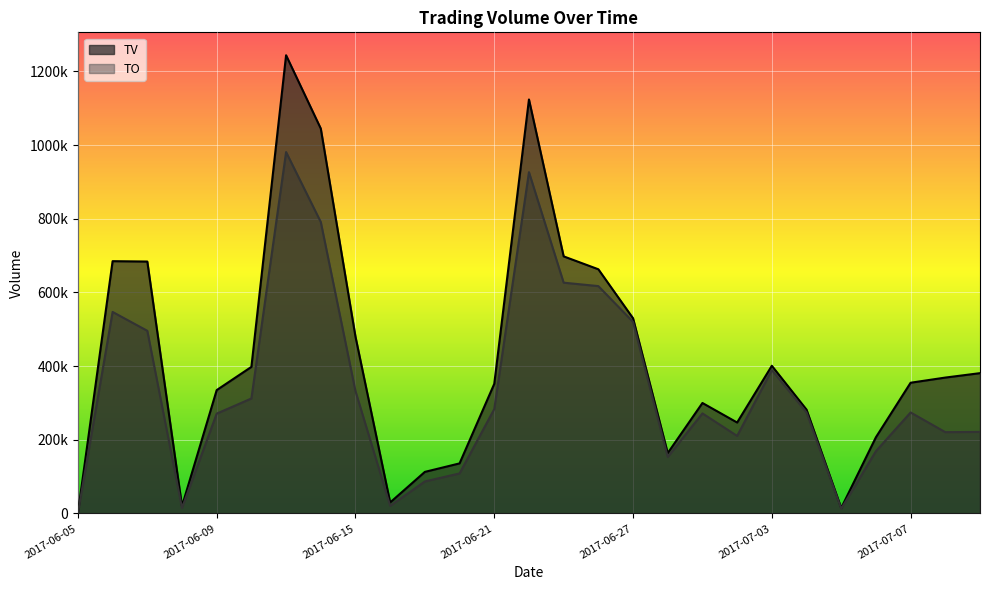

How many data points does each series have?

27